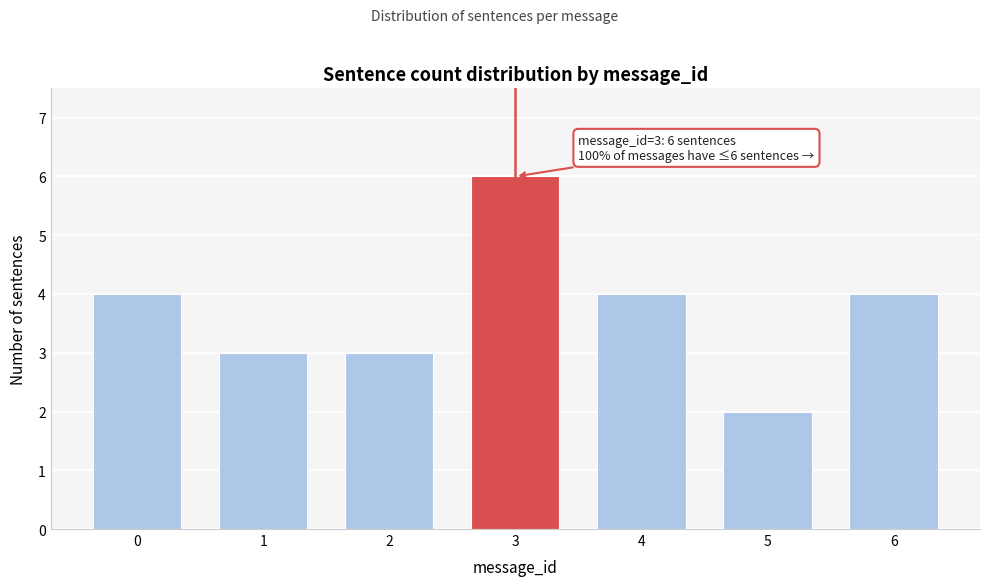

Reading left to right, list all the values displayed in this chart.

4	3	3	6	4	2	4